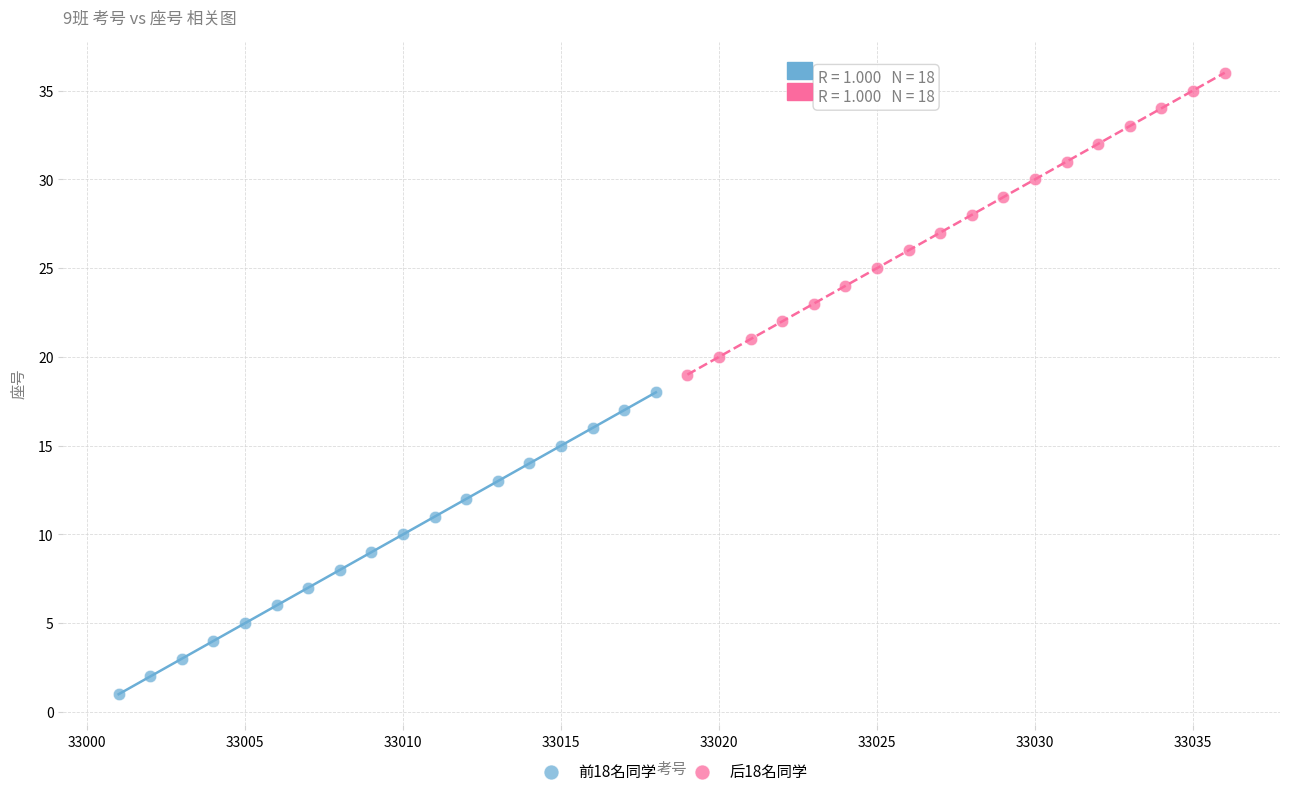

Which series reaches the maximum Y coordinate?

后18名同学